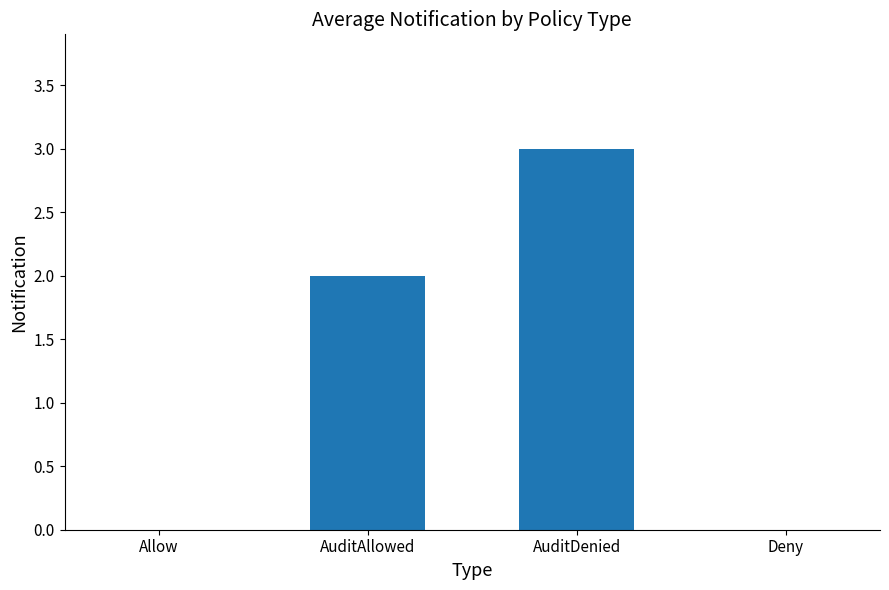

Are the bars grouped side by side (vs. stacked)?

No